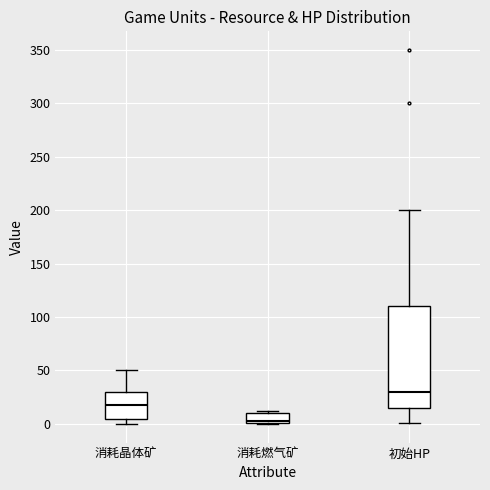

Where is the lower edge of the box for 消耗燃气矿 on the y-axis? The values are not printed on the chart, so give them approximately, as read against the axis.

0